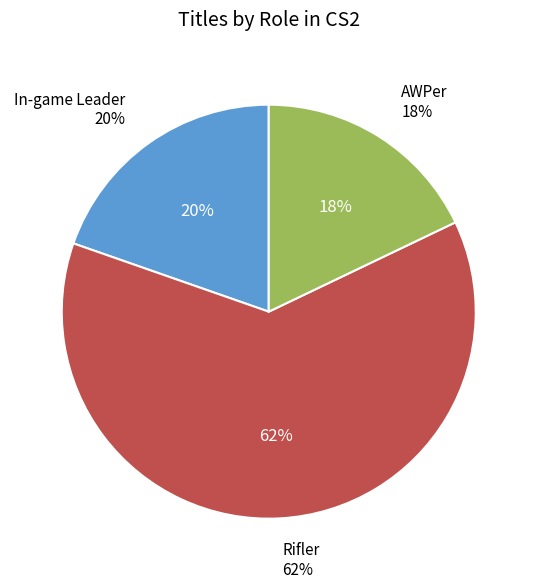

What is the largest slice in the pie chart?

Rifler